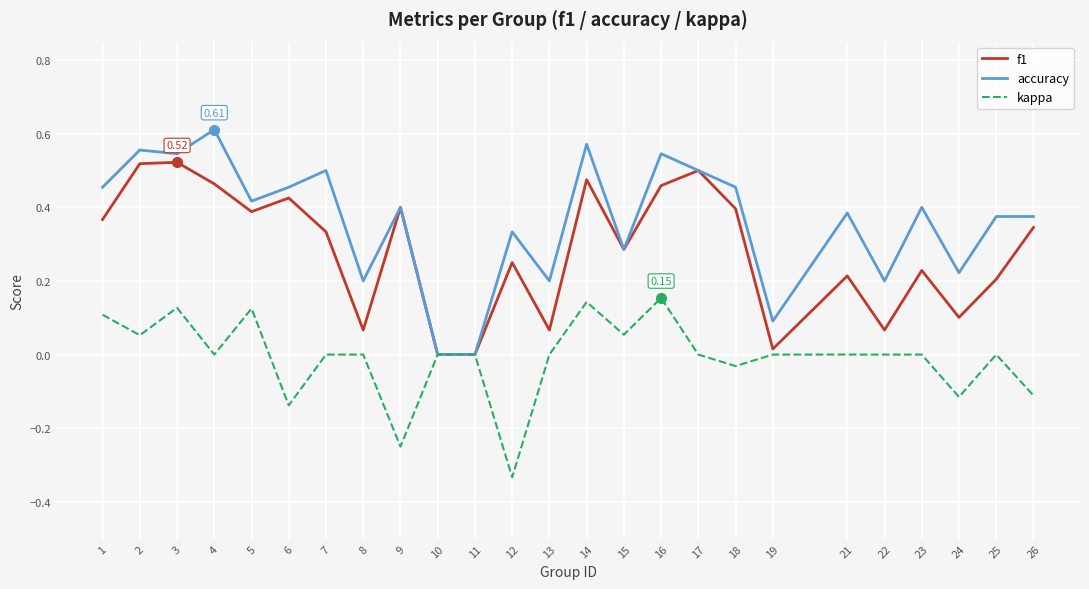

Does the chart display data point markers on the line(s)?

No